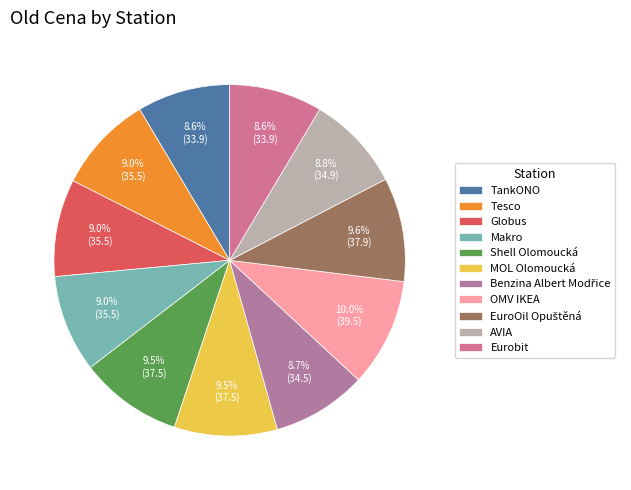

Rank the categories by value from highest to lowest.

OMV IKEA, EuroOil Opuštěná, Shell Olomoucká, MOL Olomoucká, Tesco, Globus, Makro, AVIA, Benzina Albert Modřice, TankONO, Eurobit